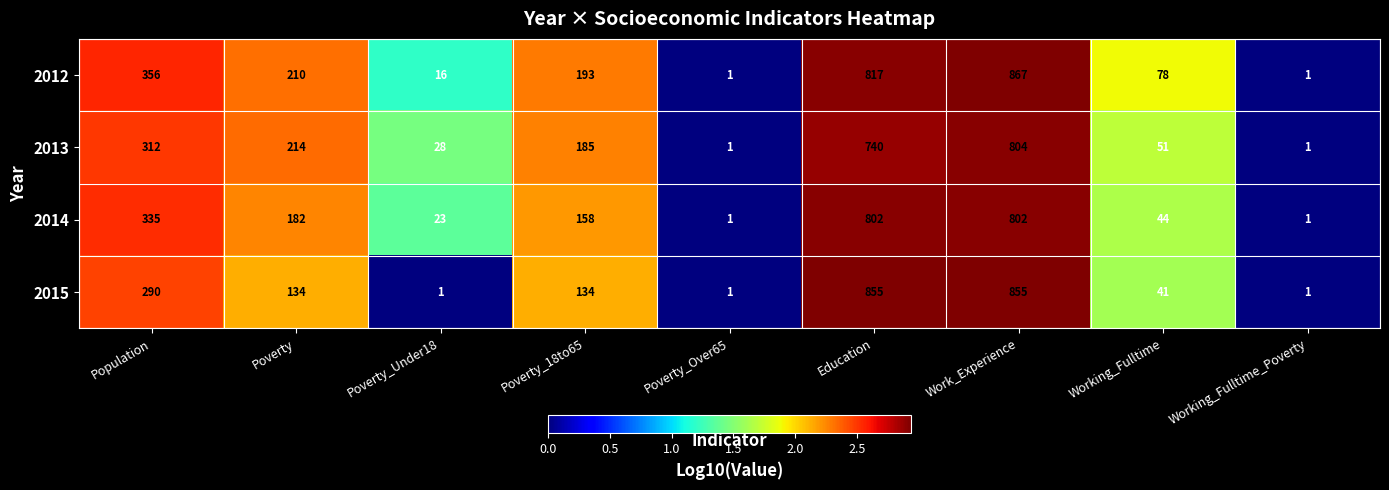

At which category is the sum across all series the highest?

Work_Experience